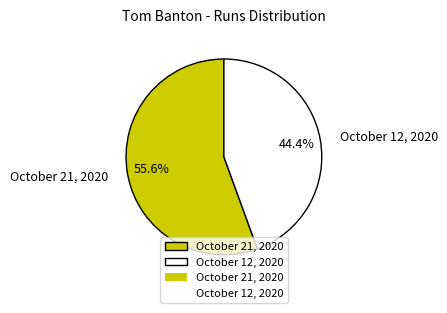

Do October 12, 2020 and October 21, 2020 together represent more than half of the pie?

Yes